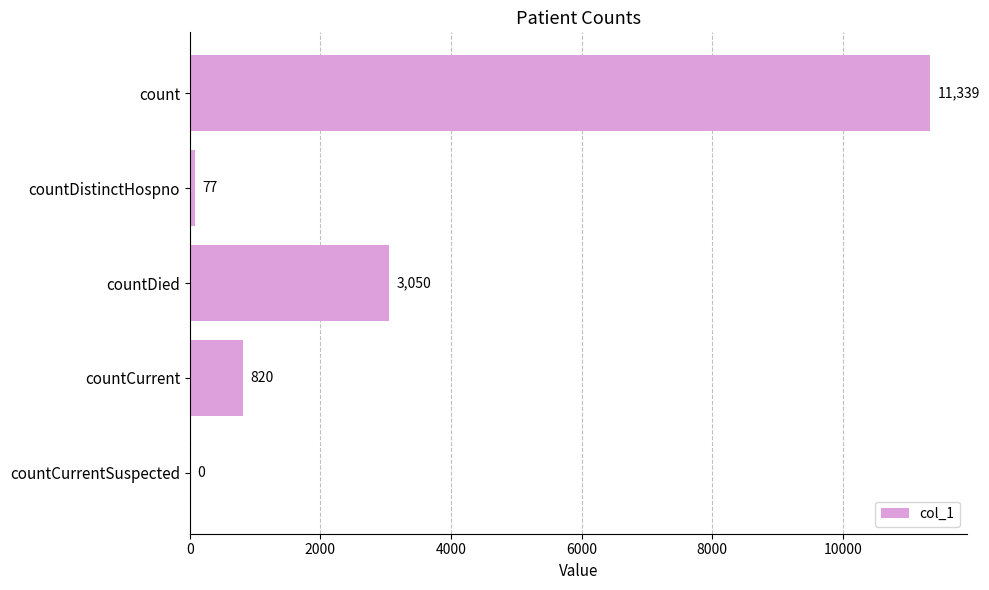

The chart shows a value of 1323 at countCurrent. True or false?

False